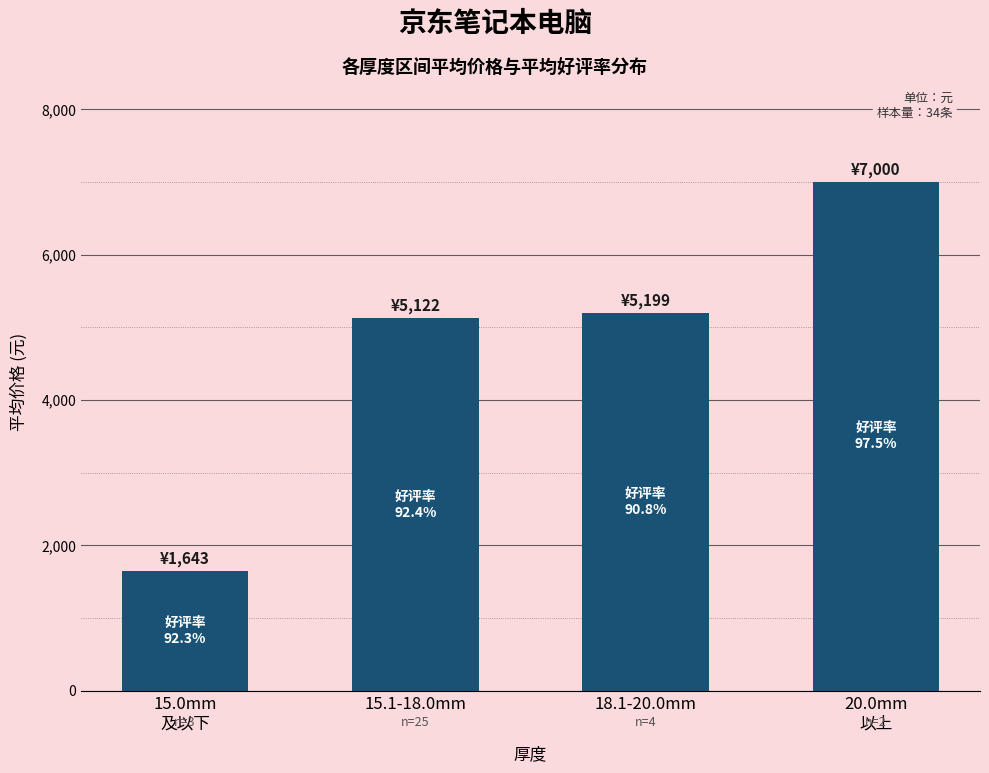

What is the label of the 2nd bar from the right?

18.1-20.0mm